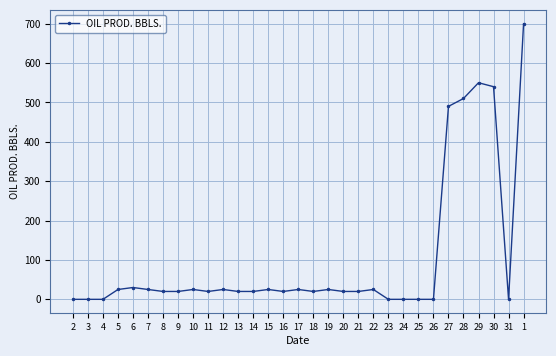

At which label is the value closest to 350?

27